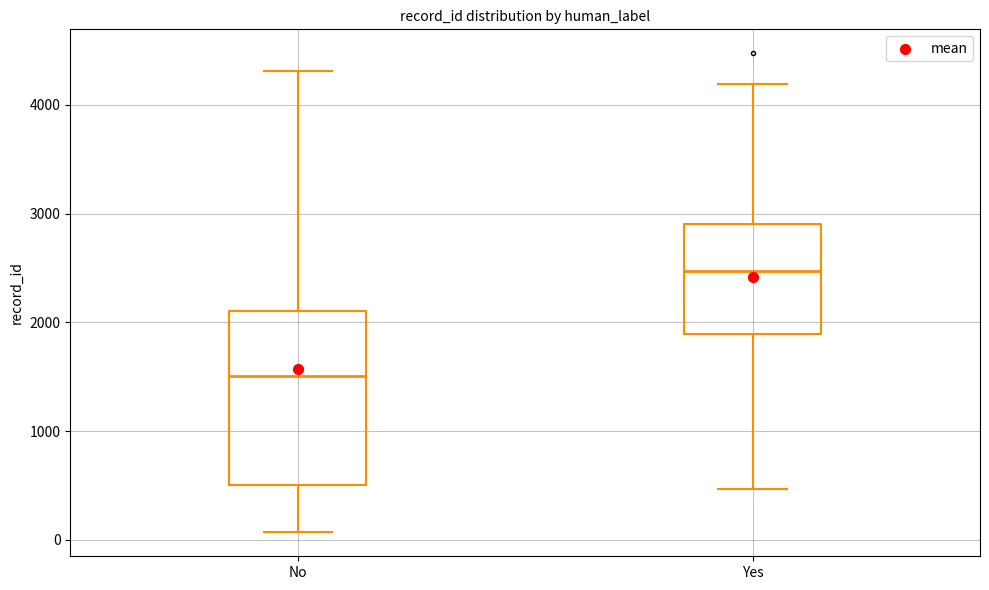

Which box's median line is the highest?

Yes